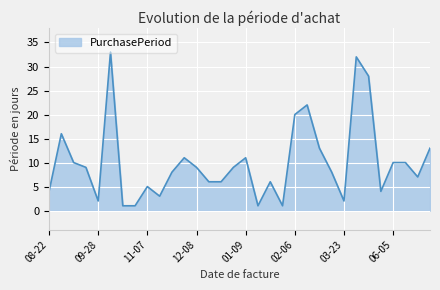

What is the greatest value displayed?

33